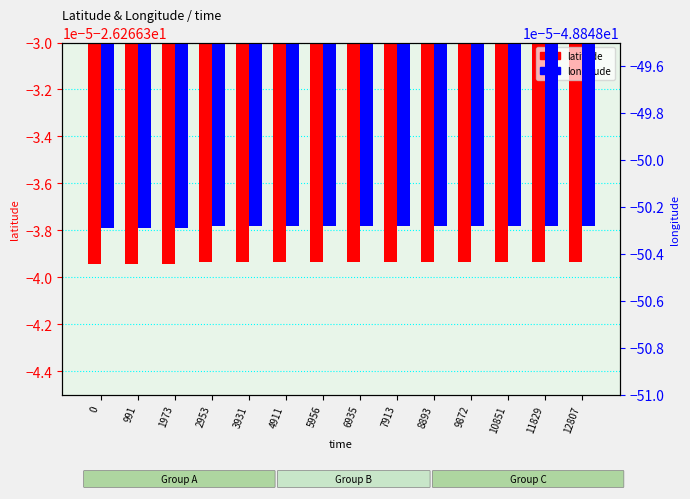

At 6935, list the series in order from smallest to largest.

longitude, latitude